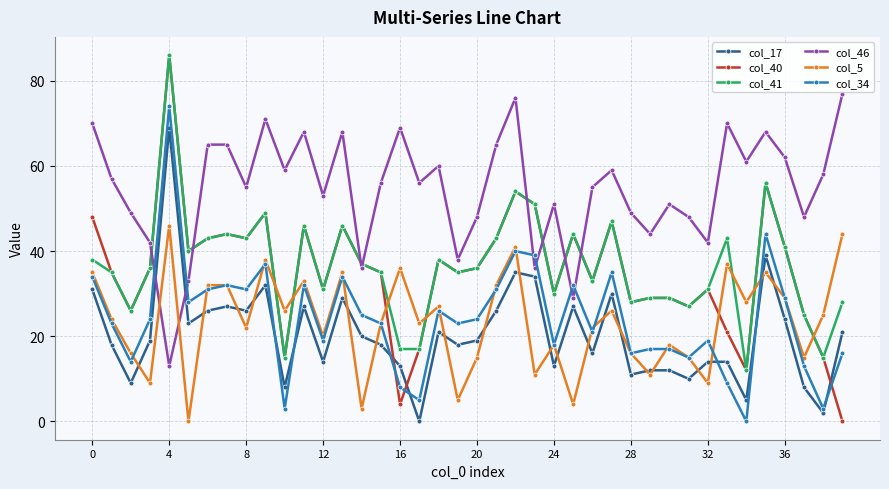

Which series has the largest total across all categories?

col_46